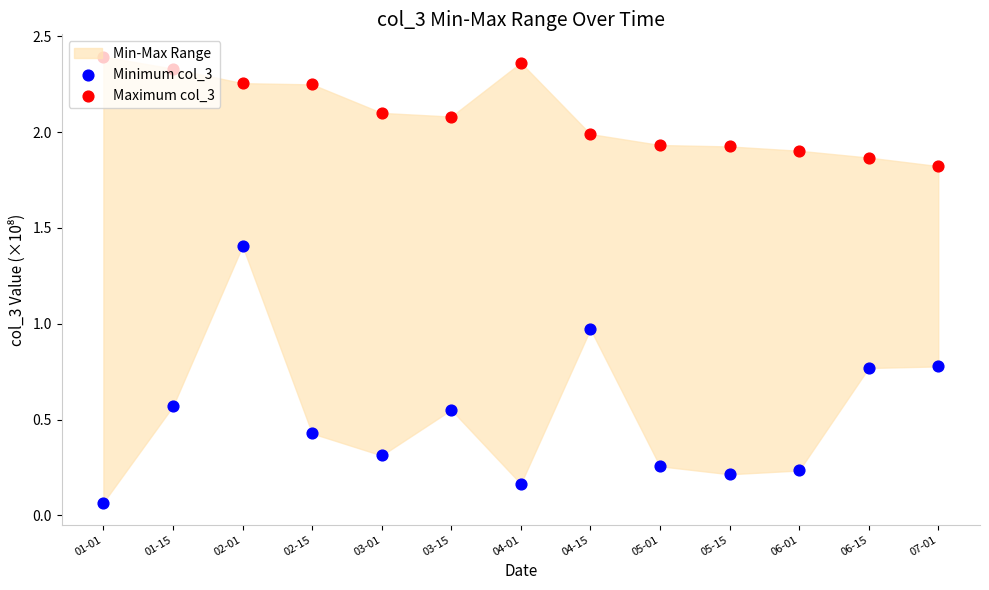

Which series has the widest spread of Y values?

Minimum col_3